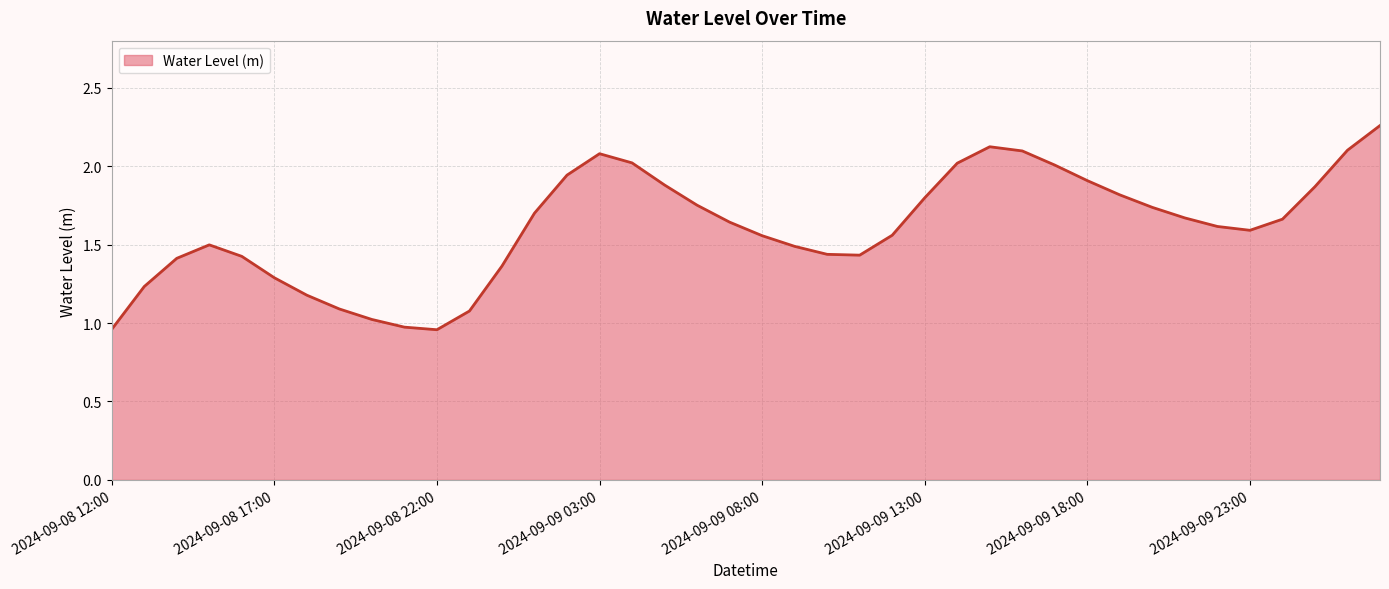

What is the difference between the maximum and minimum values?

1.3